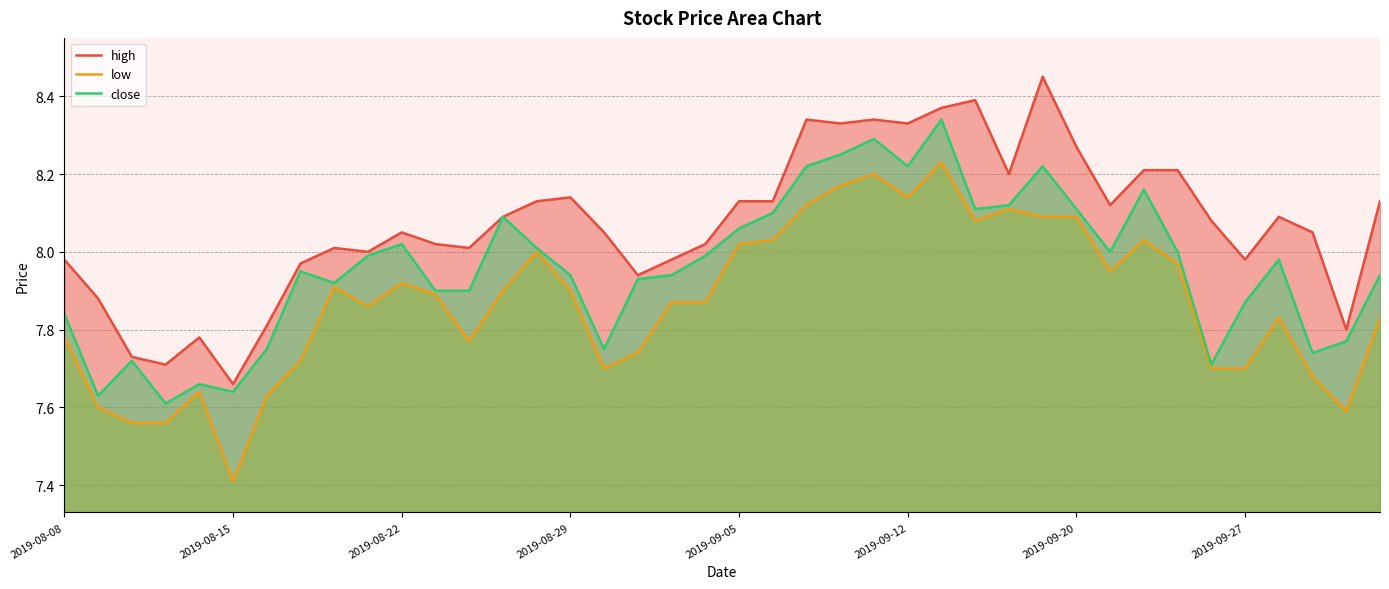

Rank the series by their maximum value, from lowest to highest.

low, close, high